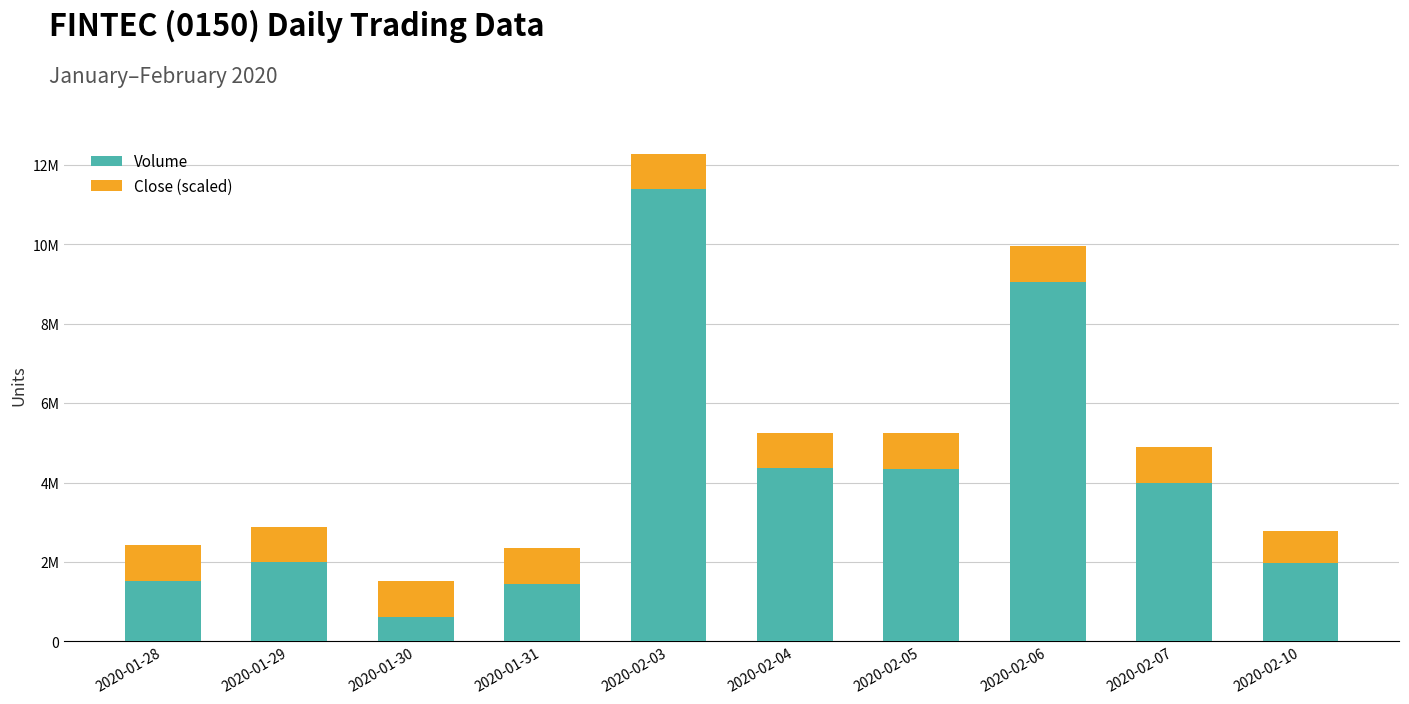

What are all the series names shown in the legend?

Volume, Close (scaled)